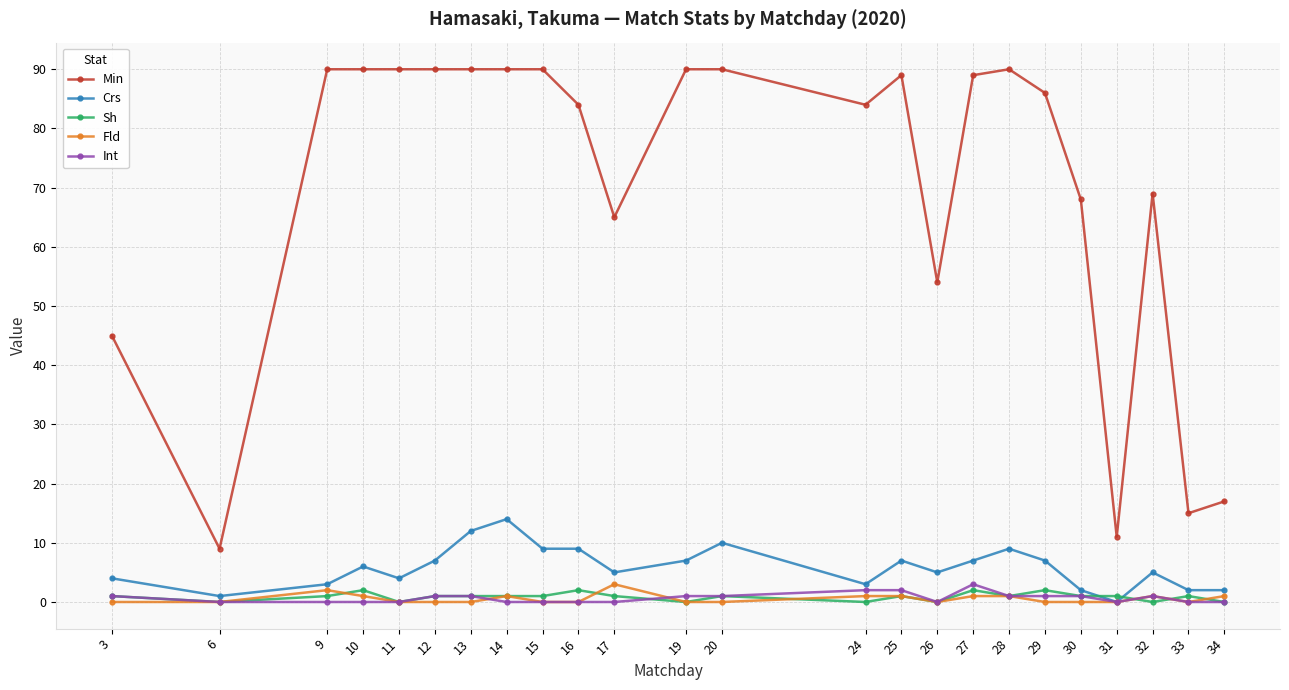

True or false: Min and Int cross at least once.

False